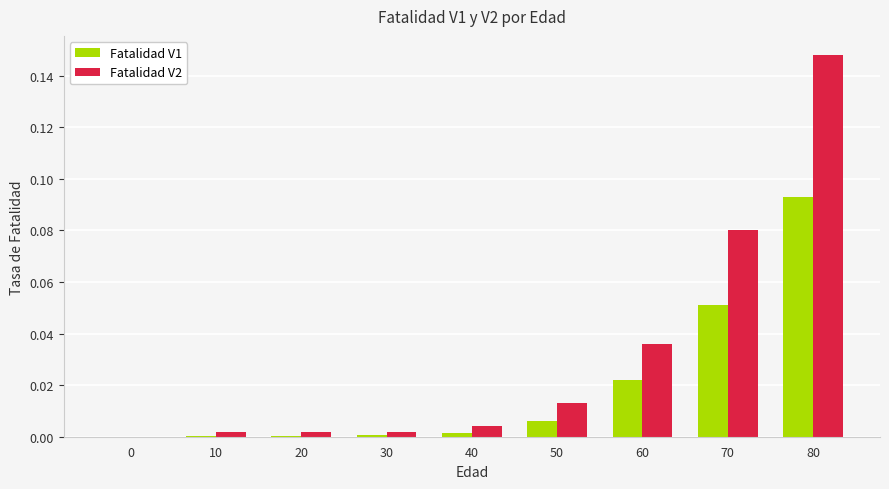

Which category has the highest value in the Fatalidad V2 series?

80